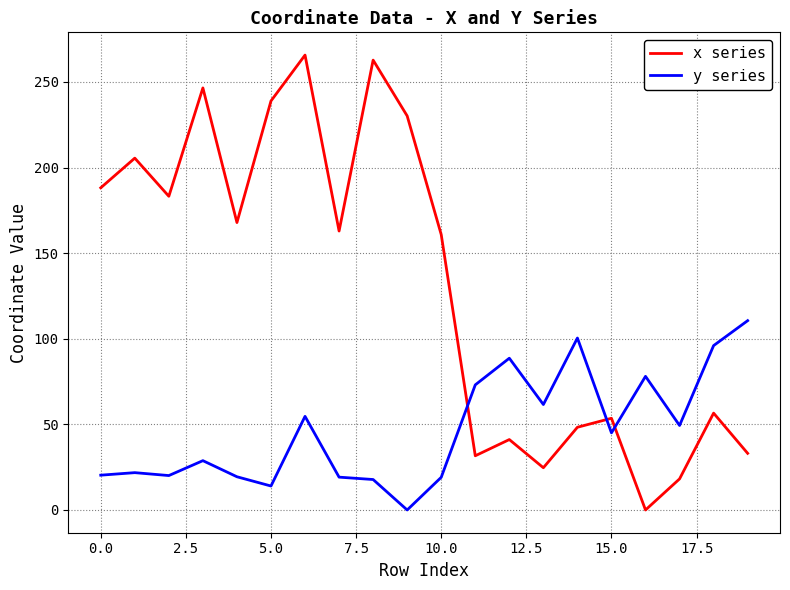

List the series in order of their peak value, lowest first.

y series, x series